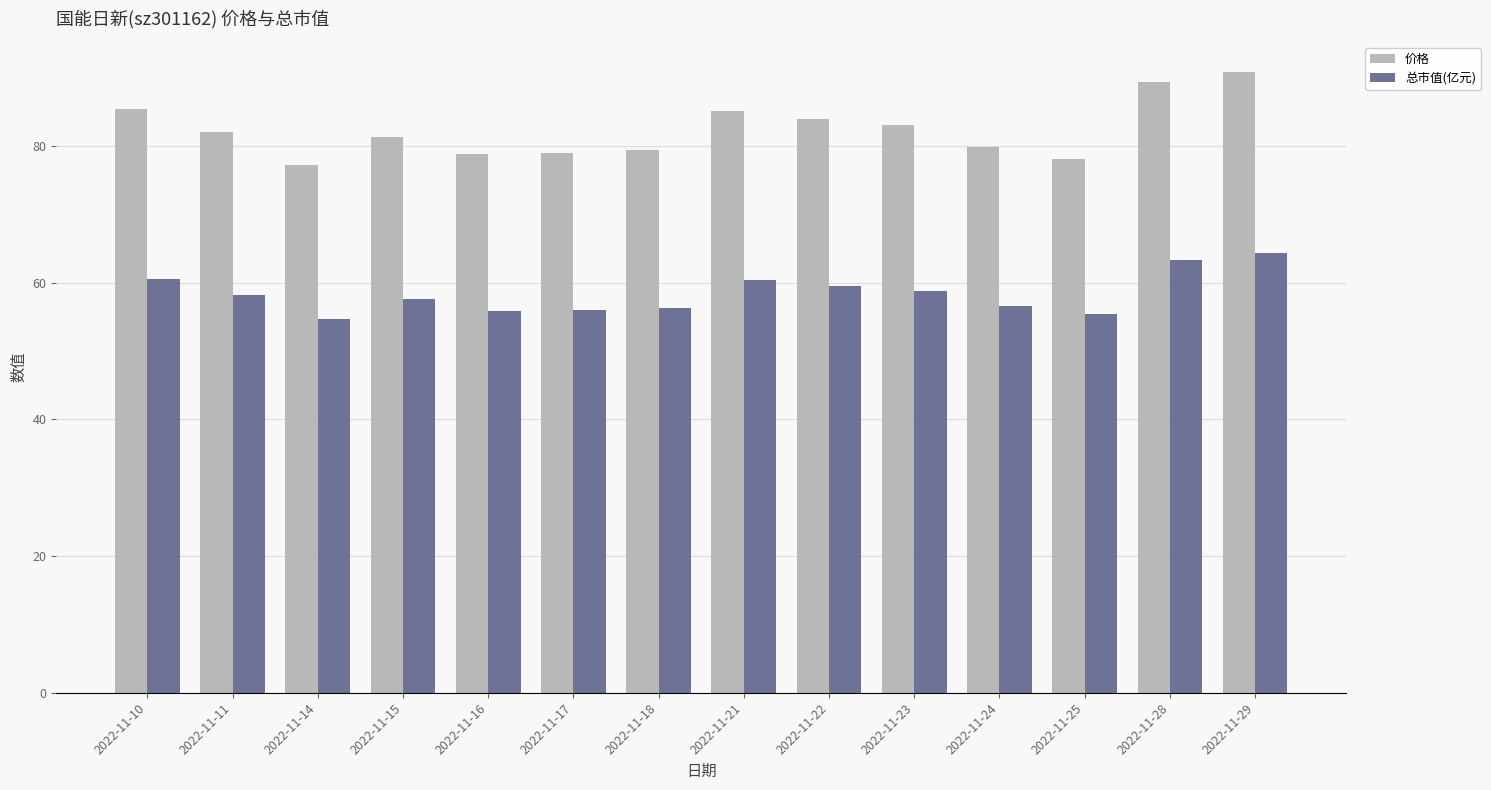

At which label does 总市值(亿元) first exceed 58?

2022-11-10